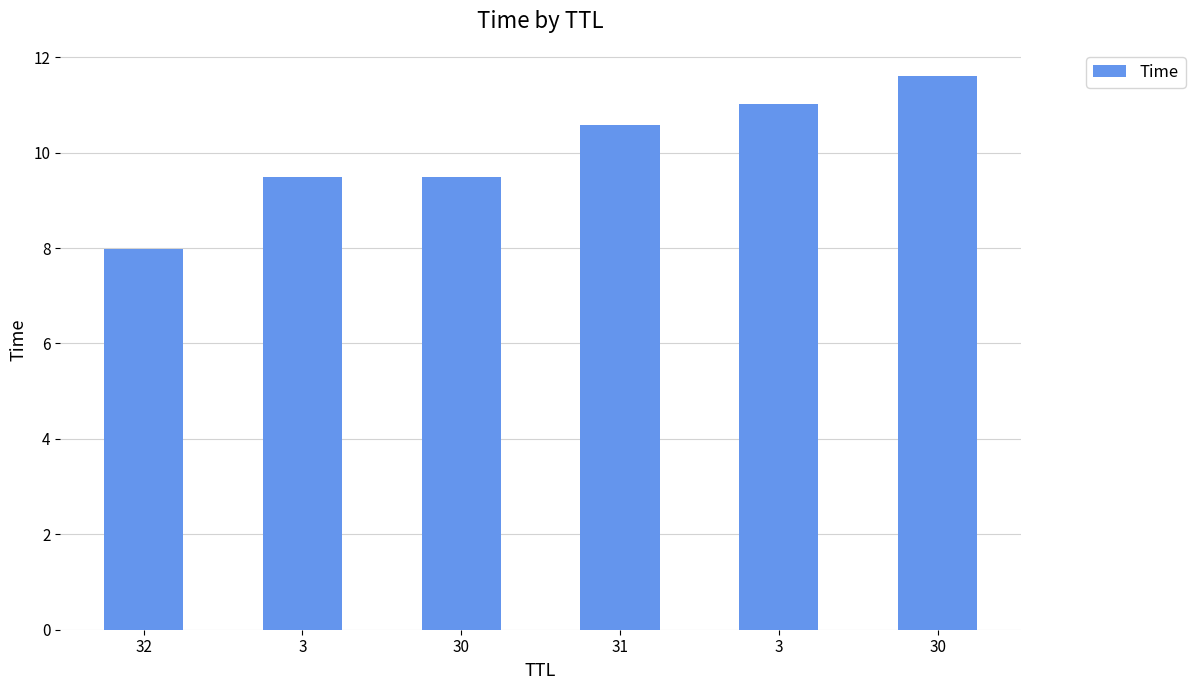

True or false: the data shows 14.2 at 30.

False